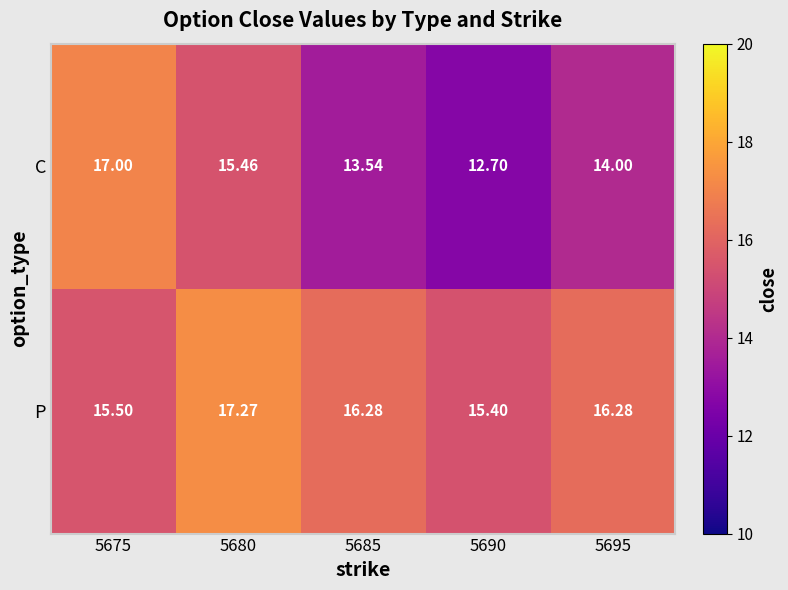

What is the spread (max minus min) of values at 5680?

1.8